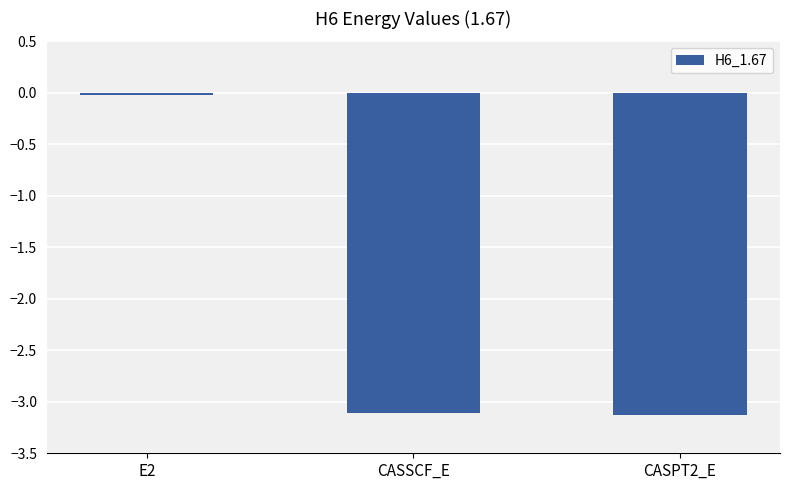

How many bars are there in total?

3